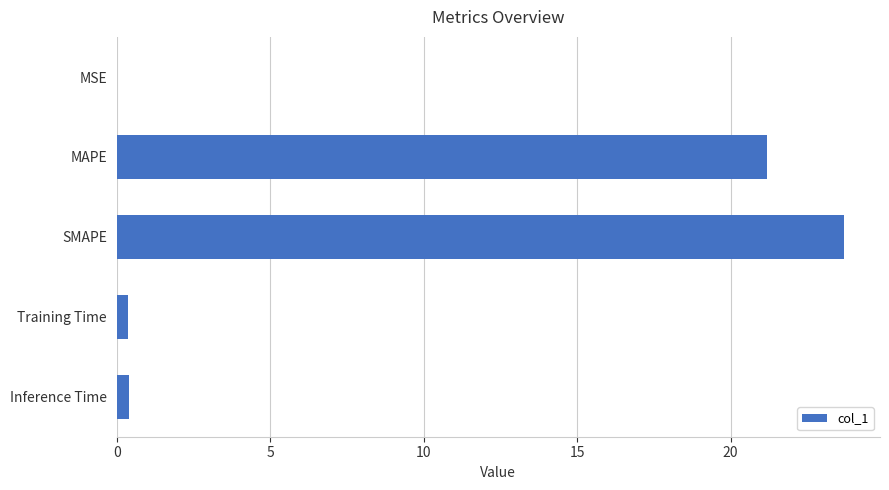

What is the sum of all values?

45.6